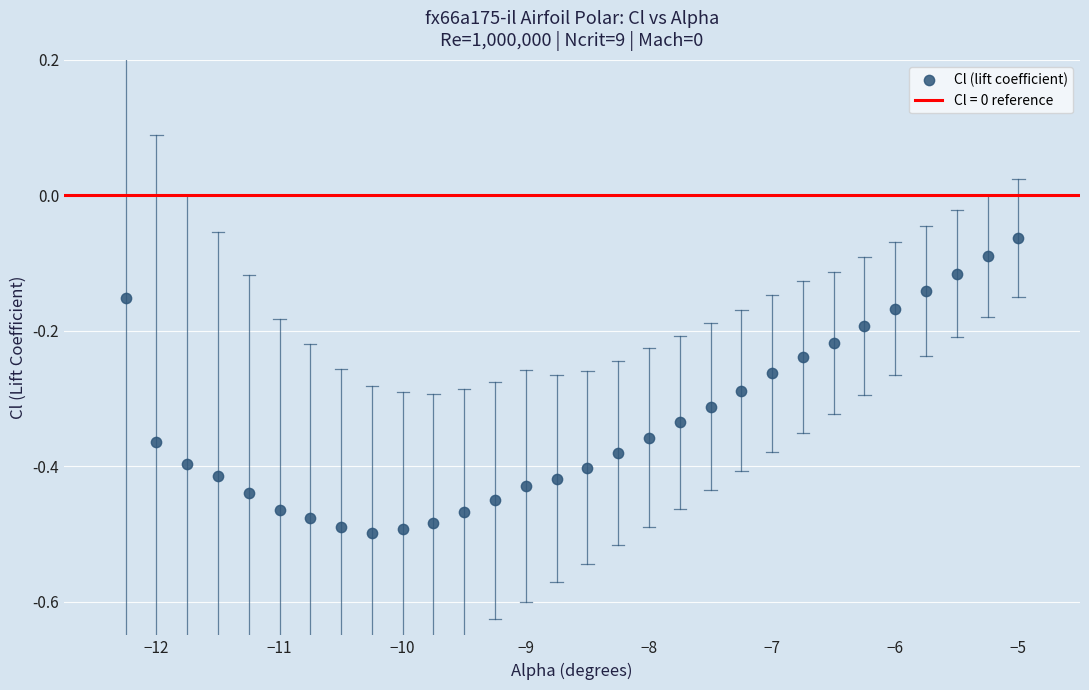

What is the range of Y values (max minus min)?

0.4